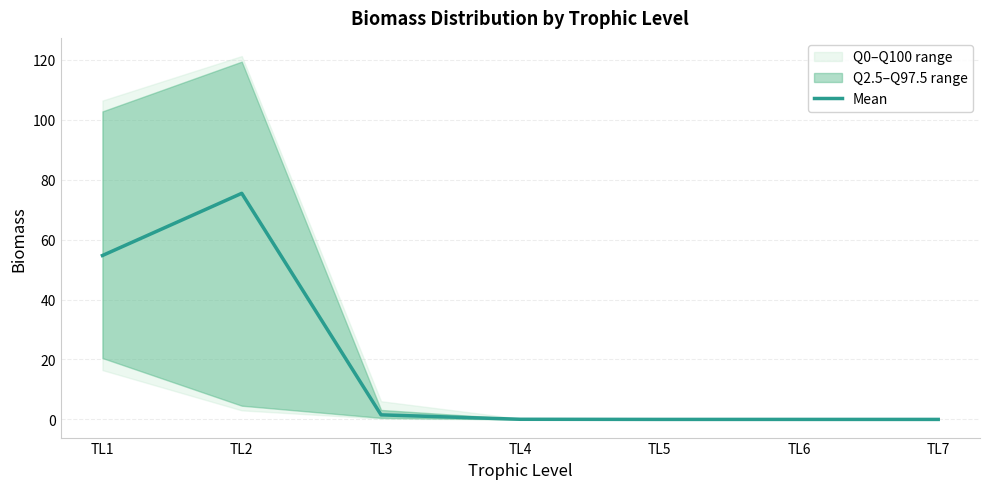

At which category does the data reach its first local peak?

TL2